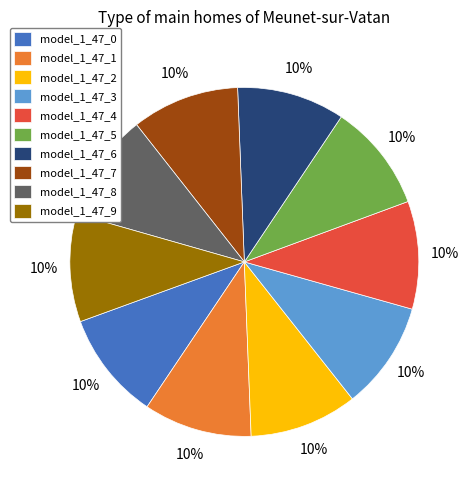

To the nearest percent, what percentage of the pie is model_1_47_1?

10%